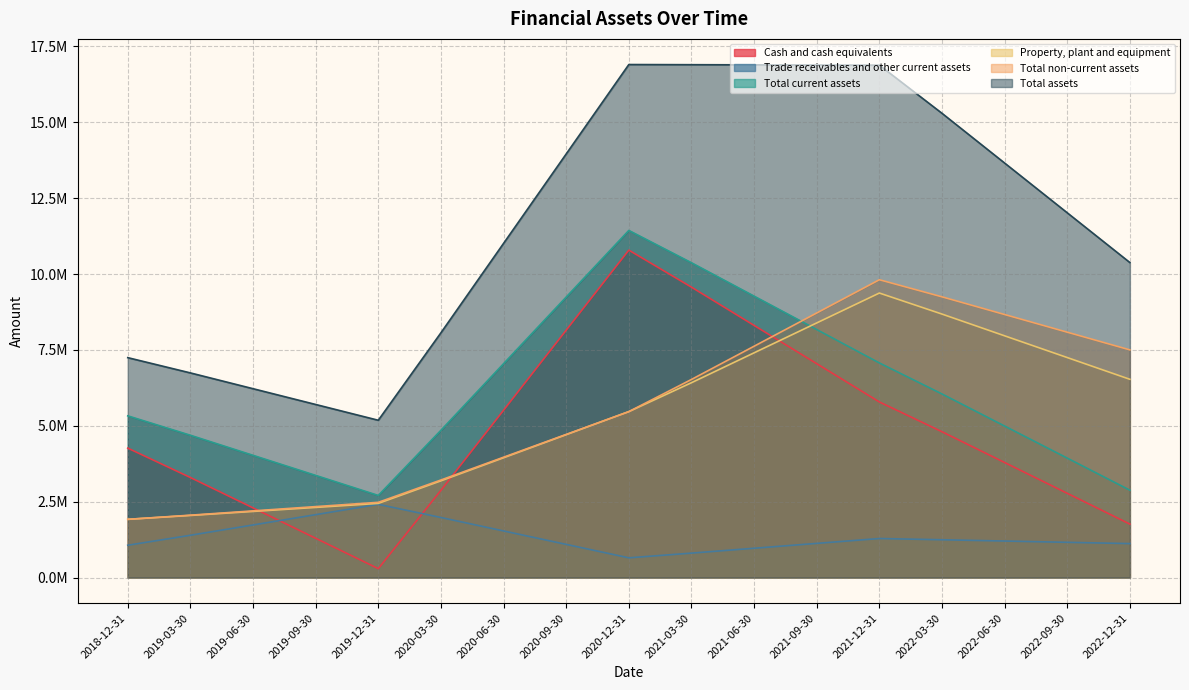

Which series has the largest total across all categories?

Total assets